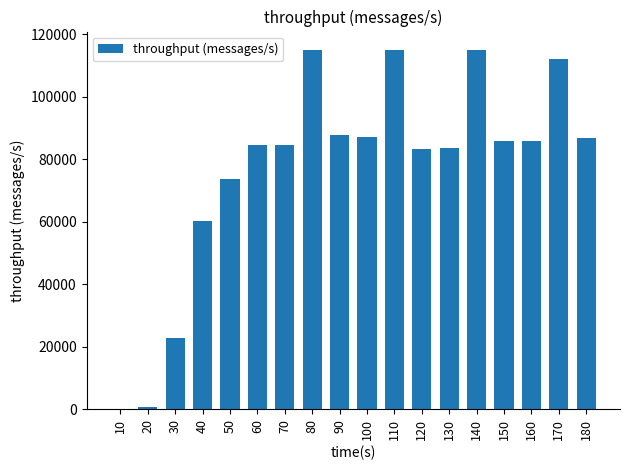

At which label does the data first exceed 85671?

80